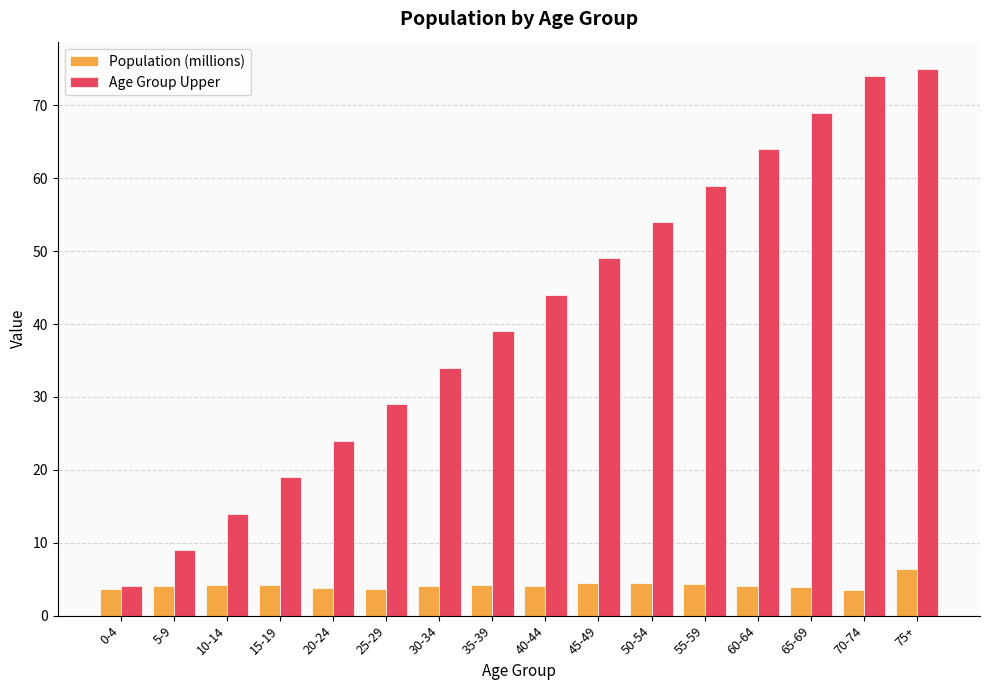

What is the difference between the second highest and minimum values in the Population (millions) series?

1.0